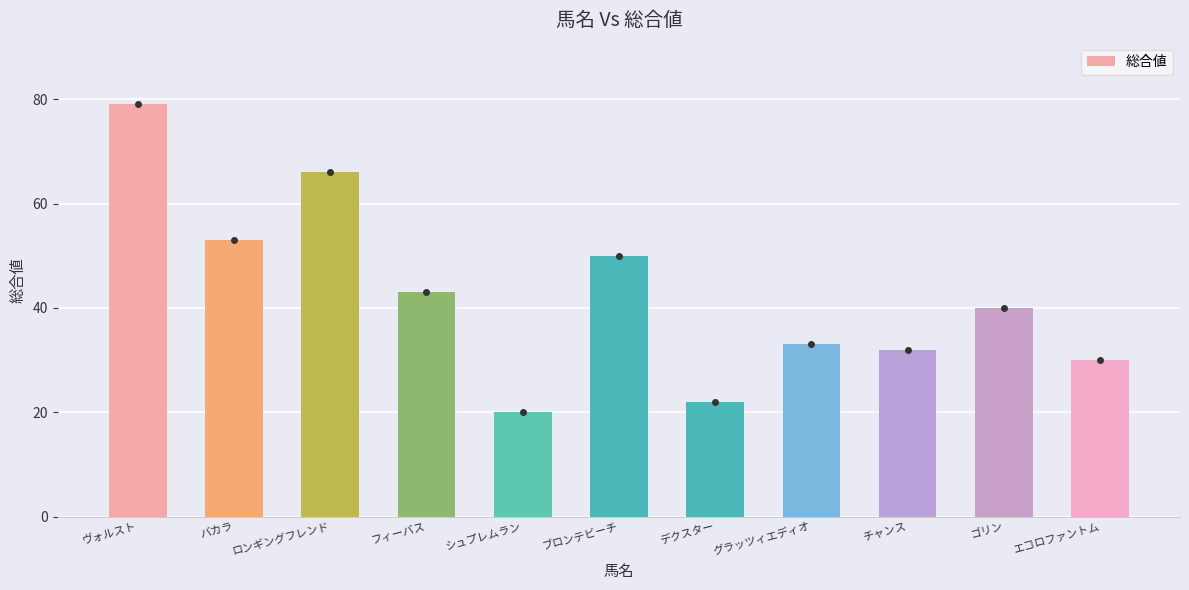

What position from the left is デクスター?

7